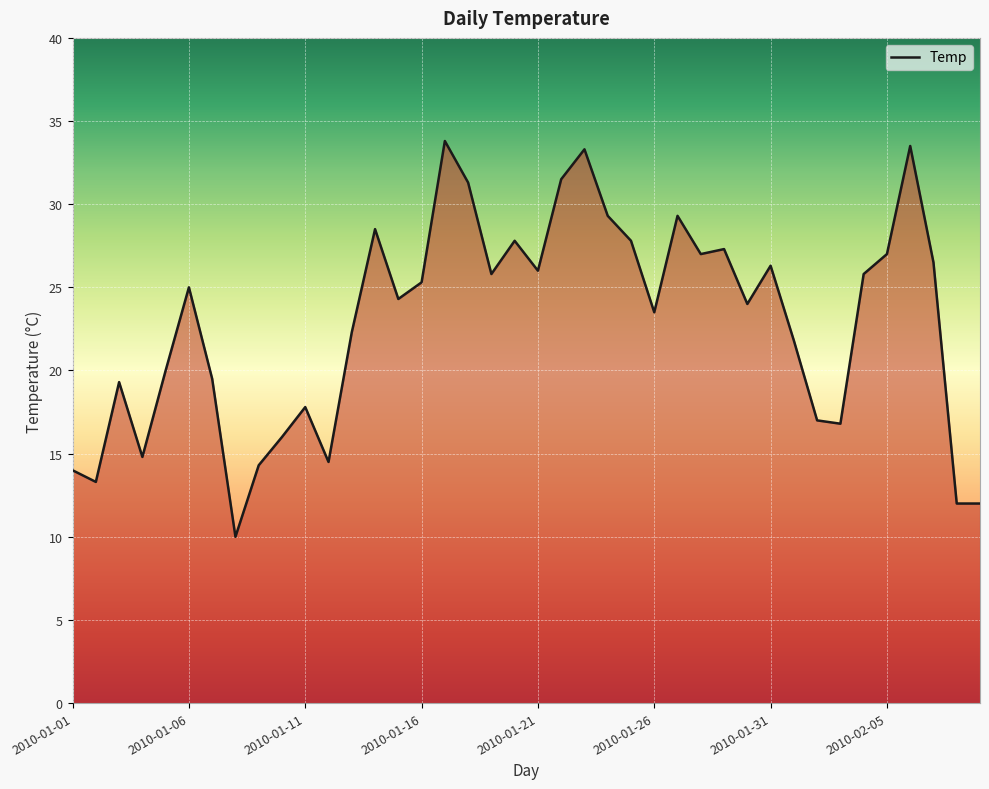

What is the maximum value shown in the chart?

33.8